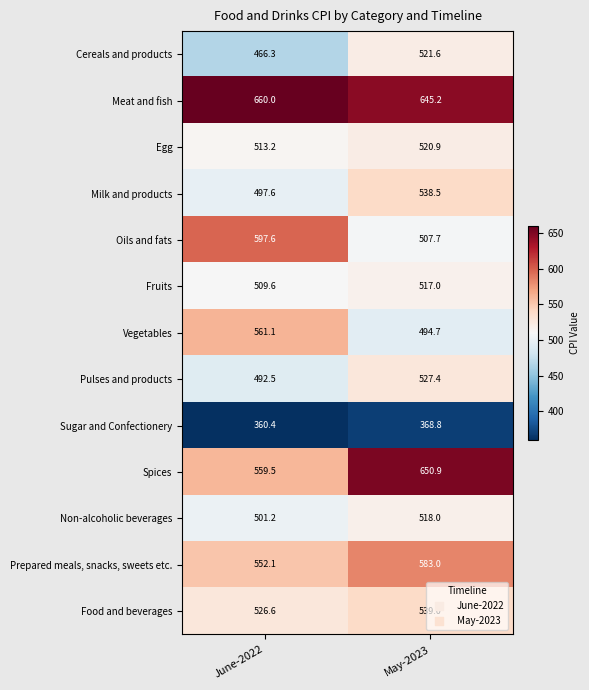

Rank the series by their maximum value, from highest to lowest.

Meat and fish, Spices, Oils and fats, Prepared meals, snacks, sweets etc., Vegetables, Food and beverages, Milk and products, Pulses and products, Cereals and products, Egg, Non-alcoholic beverages, Fruits, Sugar and Confectionery